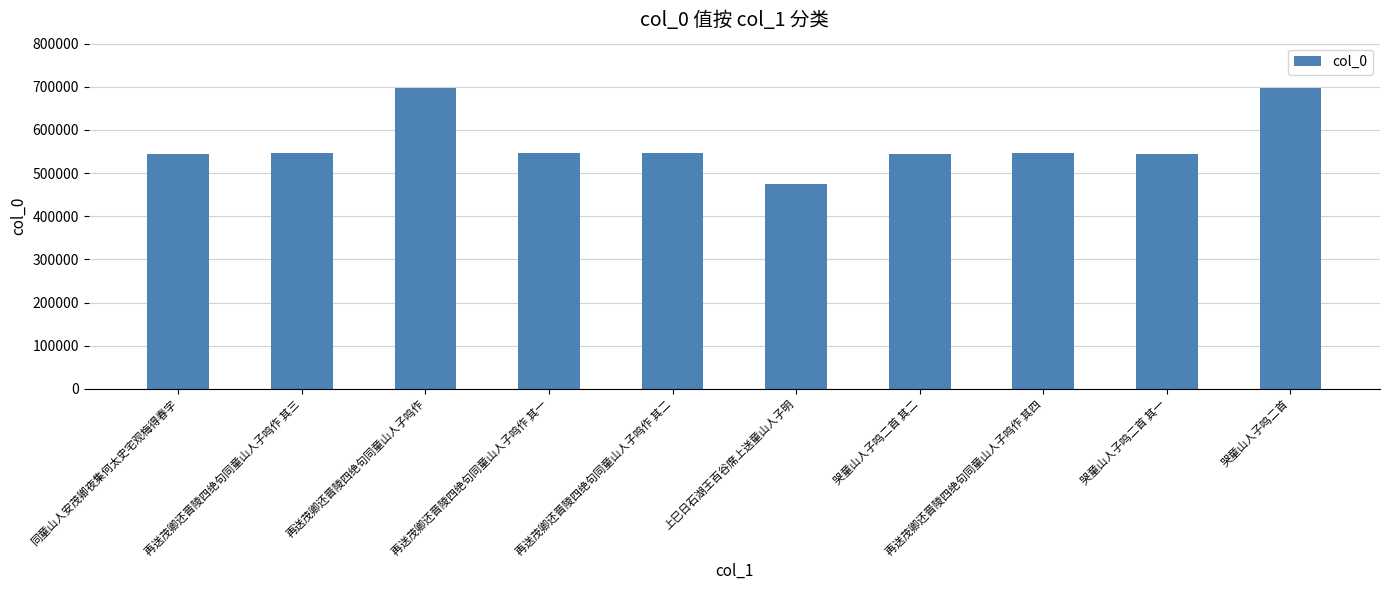

What is the label of the 9th bar from the right?

再送茂卿还晋陵四绝句同童山人子鸣作 其三